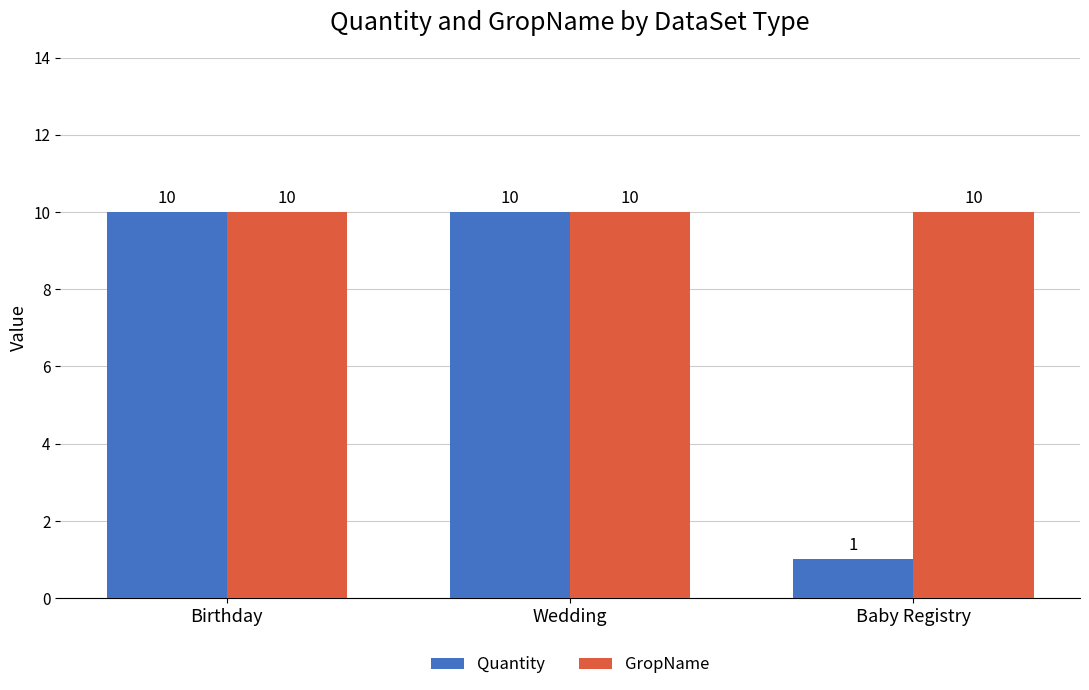

What is the label of the 1st bar from the right?

Baby Registry